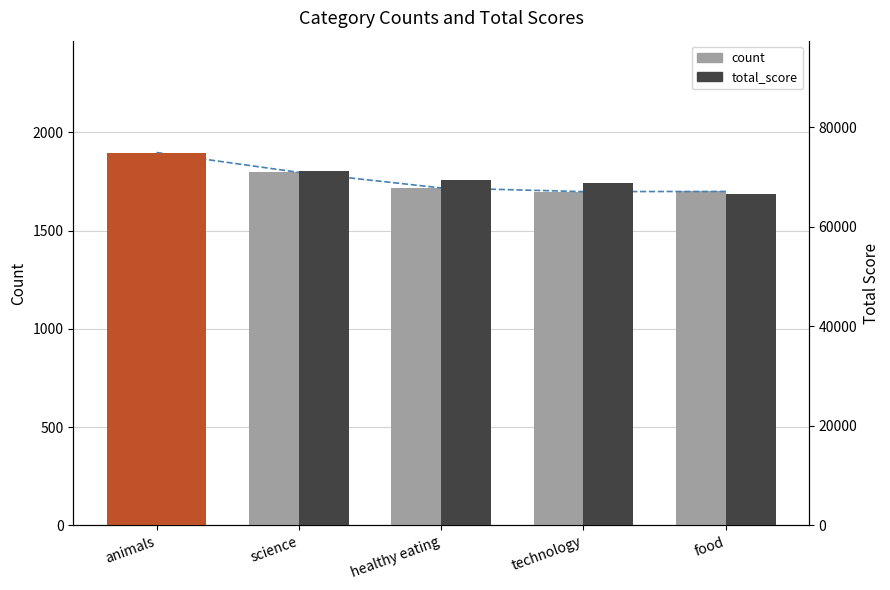

Is it true that count equals 1699 at food?

True